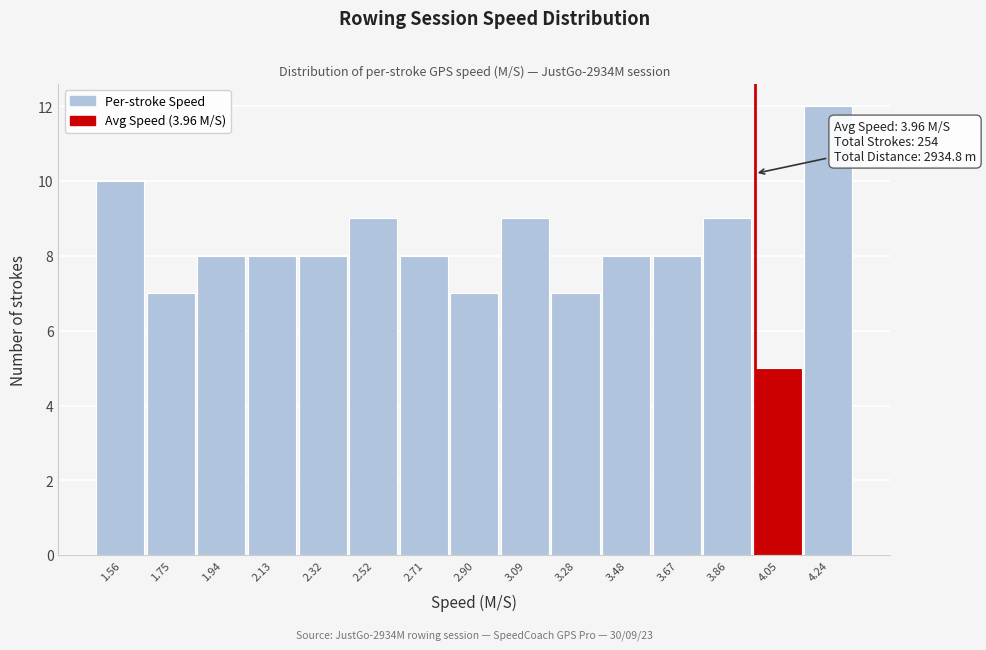

Over which range of the x-axis is the bar tallest?

4.148 to 4.340